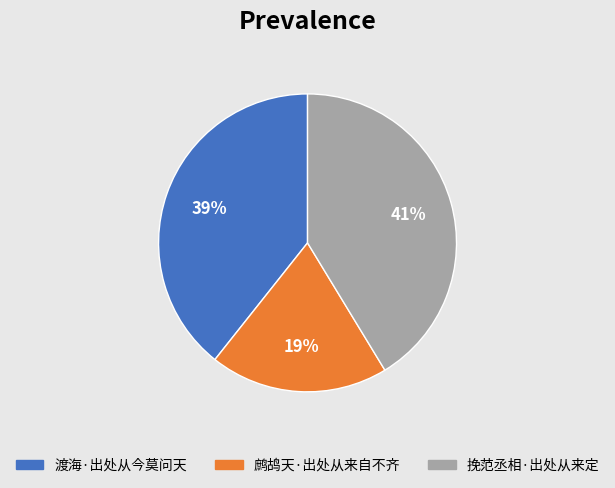

Which slice is the smallest?

鹧鸪天·出处从来自不齐